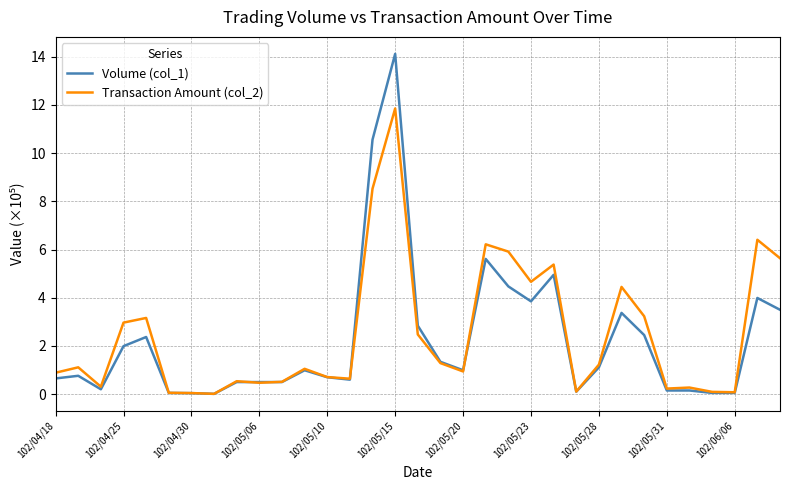

What is the sum of all Volume (col_1) values?

73.5